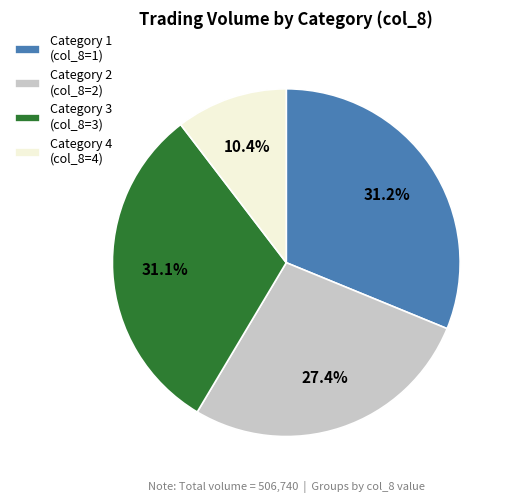

Which slice is the smallest?

Category 4 (col_8=4)